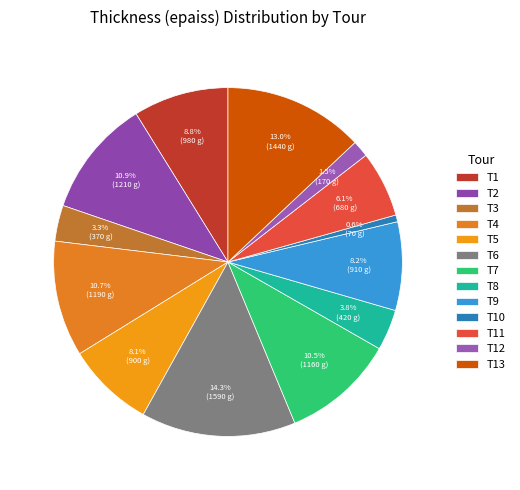

Is there a majority slice in this chart?

No